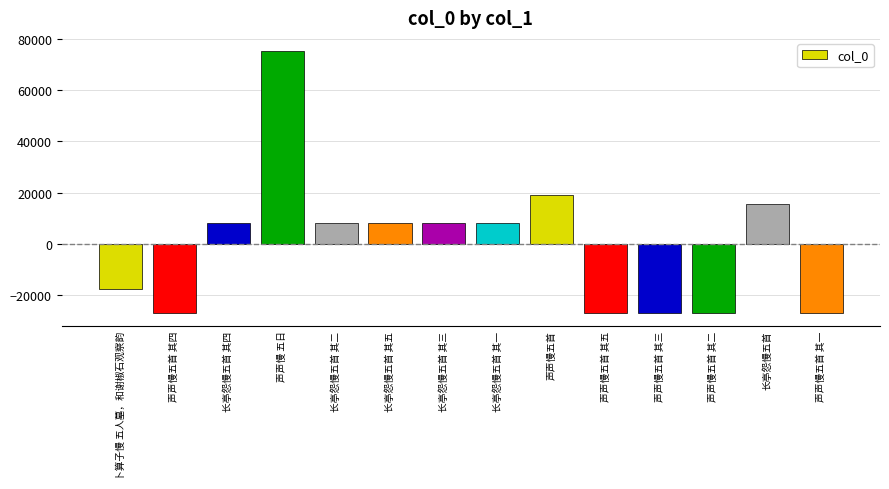

What is the ratio of the value at 声声慢五首 to the value at 长亭怨慢五首?

1.2